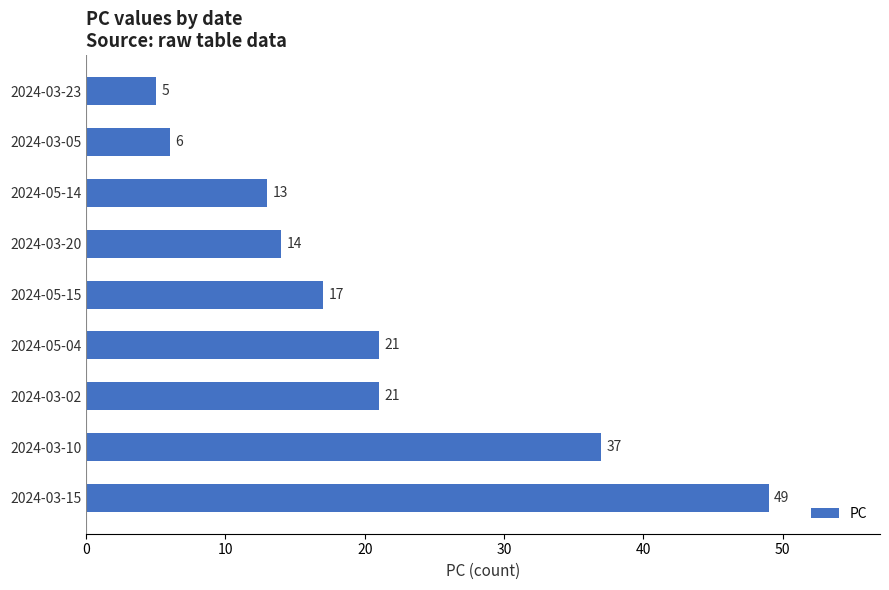

What is the difference between the maximum and minimum values?

44